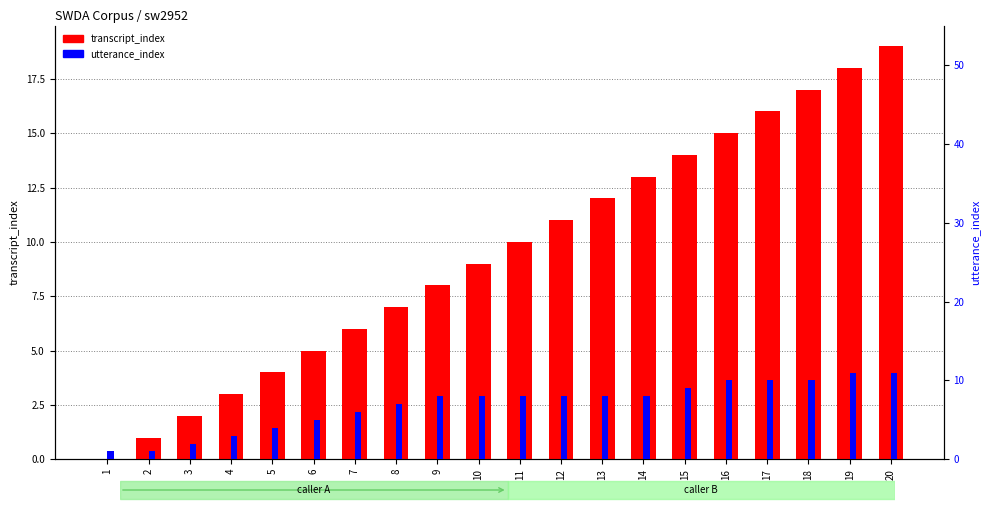

What is the value of the transcript_index bar at the 18th from the left?

17